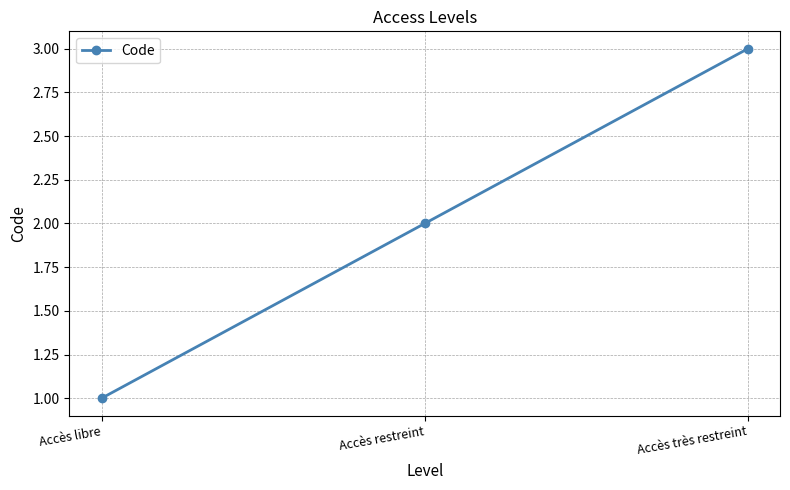

Is it true that the value at Accès restreint is 2?

True